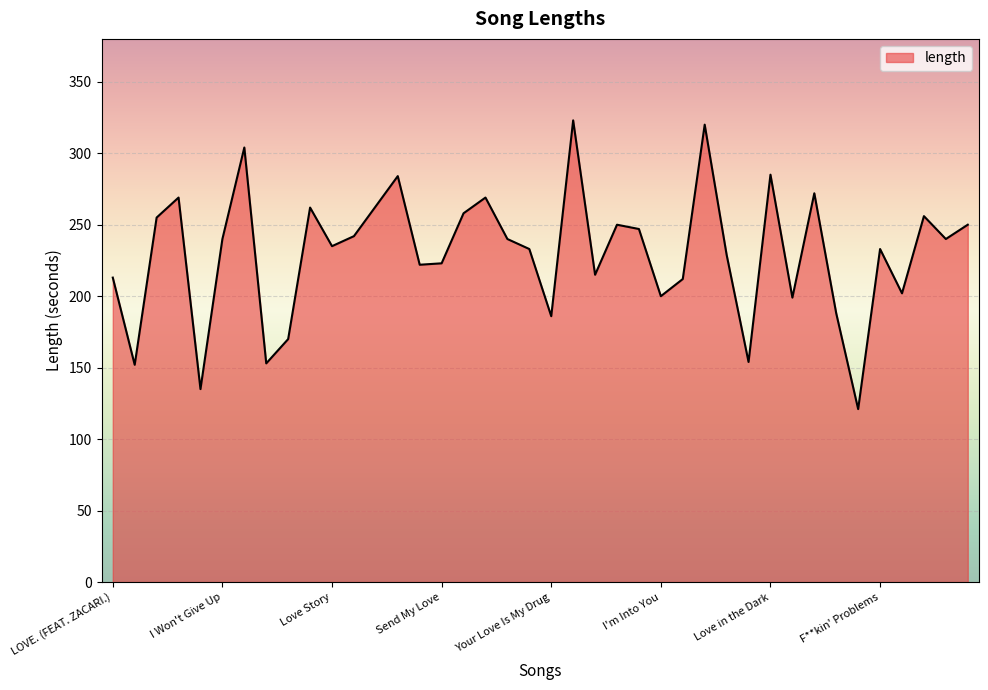

What is the difference between the maximum and minimum values?

202